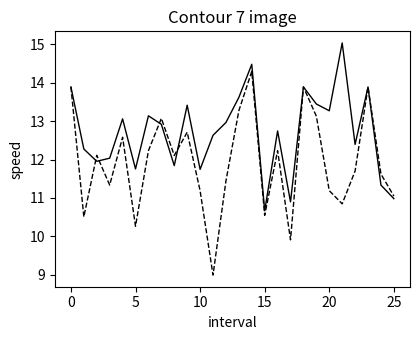

What is the maximum value shown in the chart?

15.0